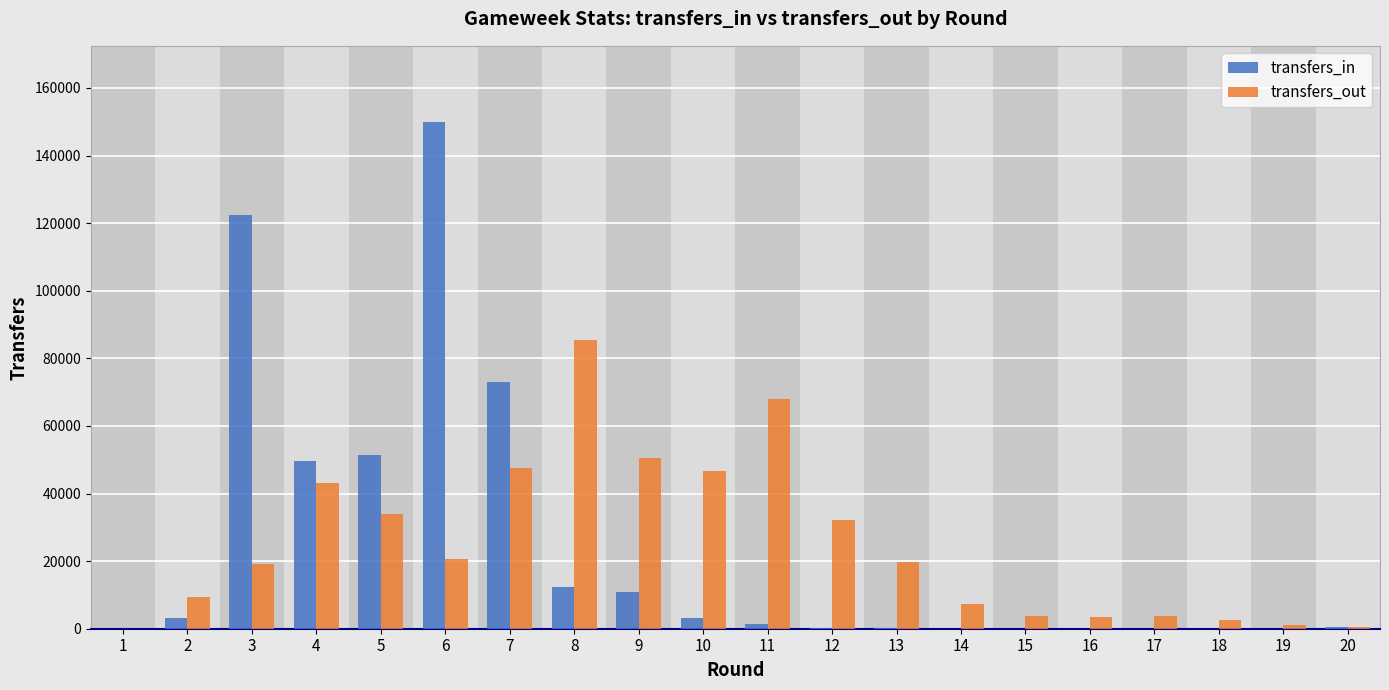

The transfers_out series shows 46660 at 10. True or false?

True